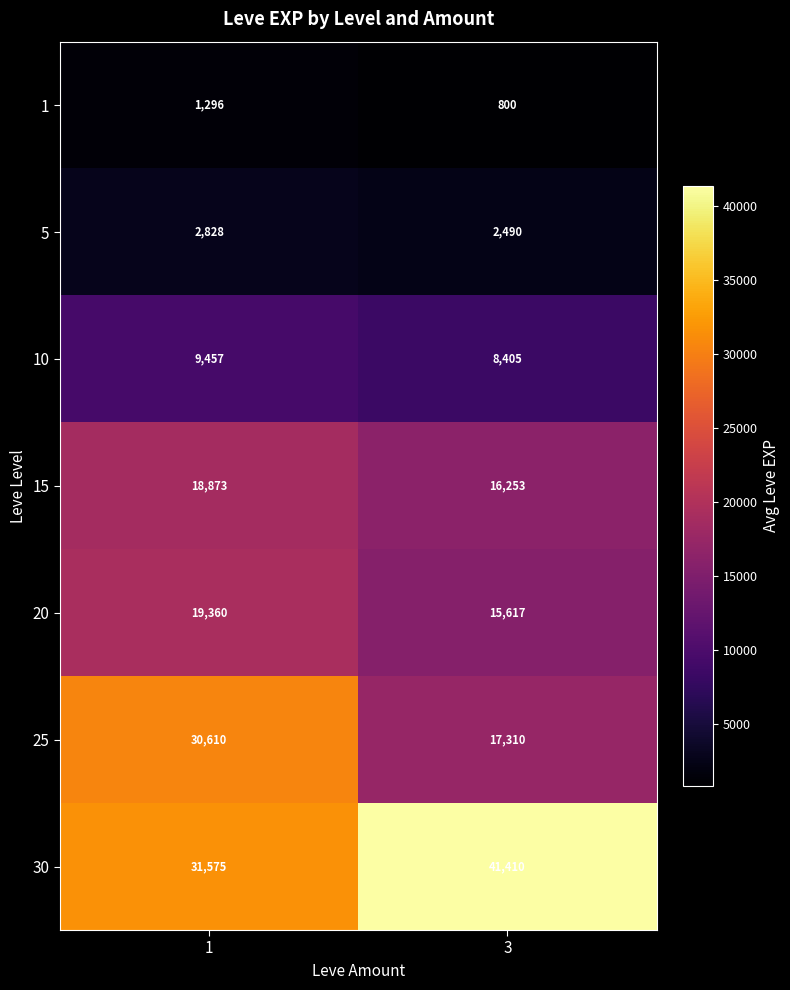

Which series has the largest total across all categories?

30